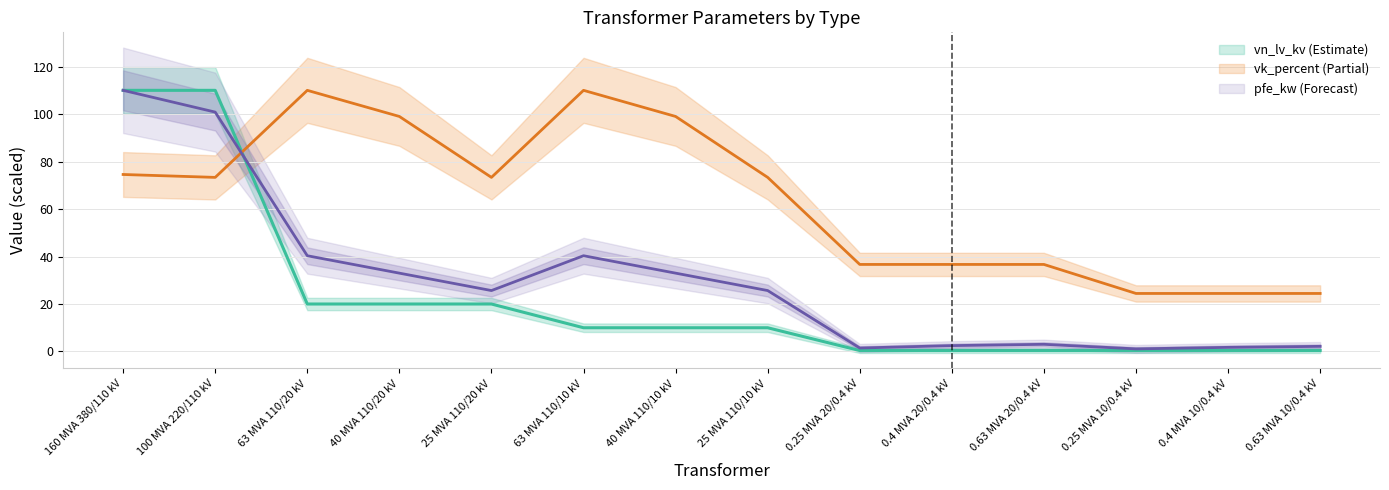

List the series in order of their peak value, lowest first.

pfe_kw, vk_percent, vn_lv_kv